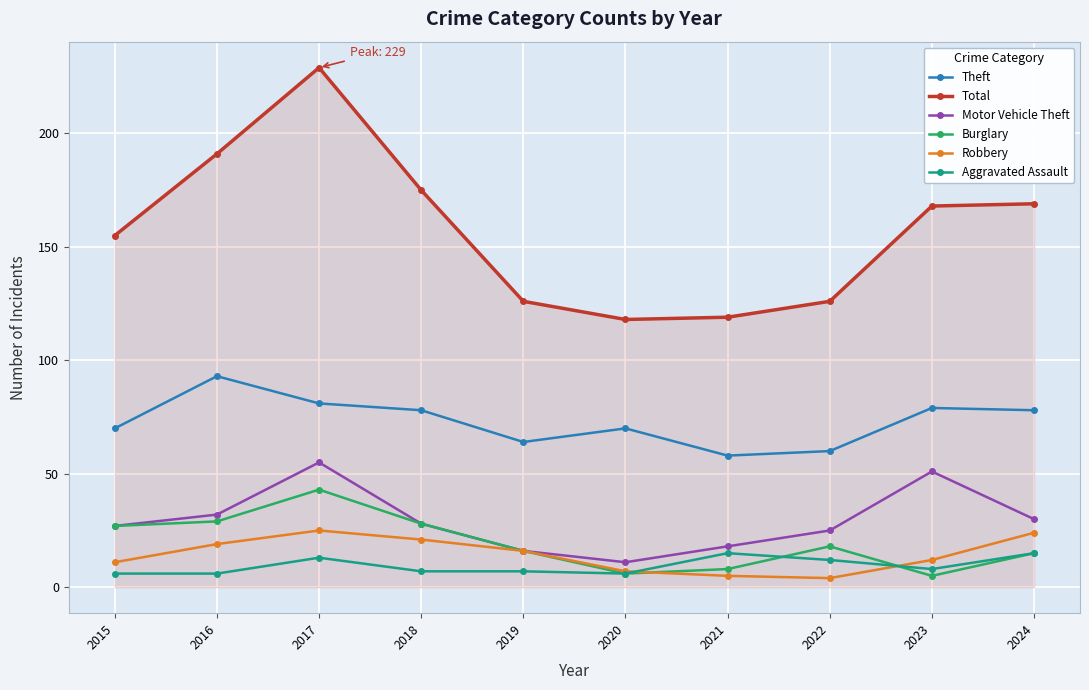

What is the maximum value shown in the chart?

229